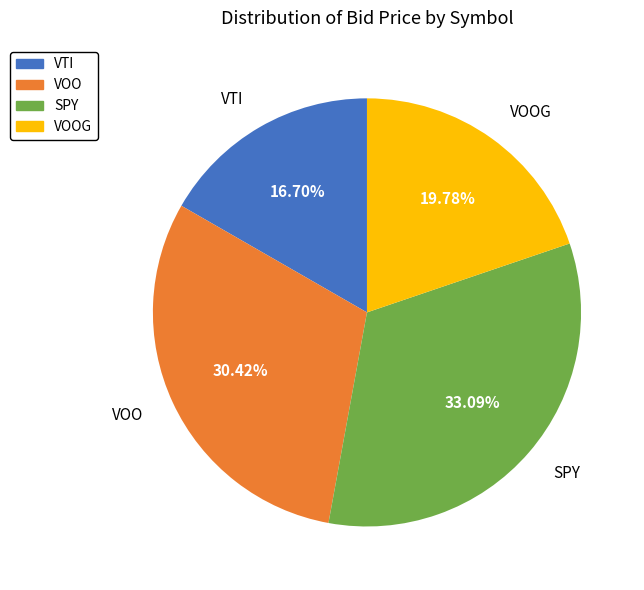

Does any single category account for the majority?

No